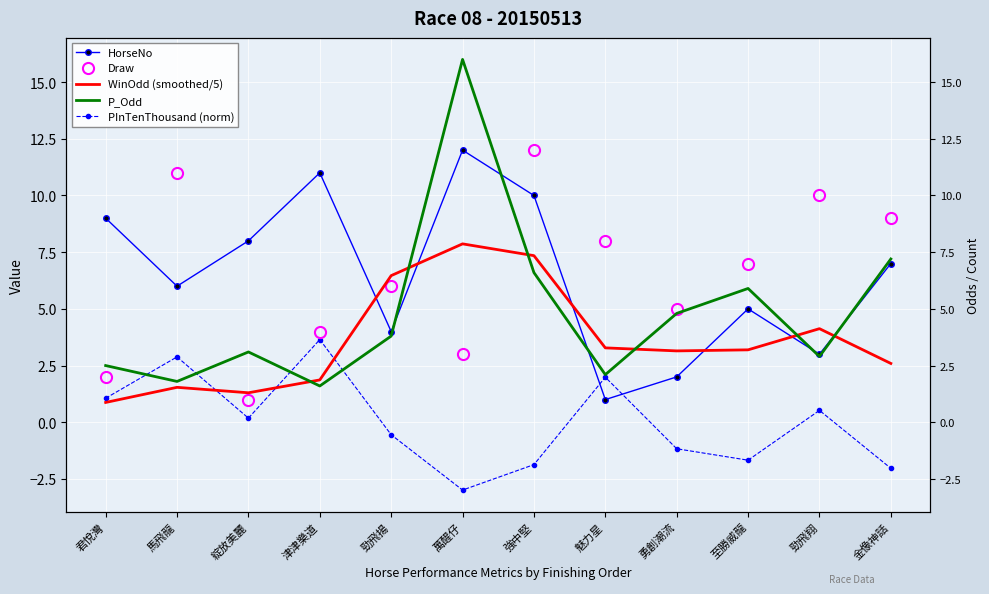

True or false: Draw has more than 2 points higher than both neighbors.

True